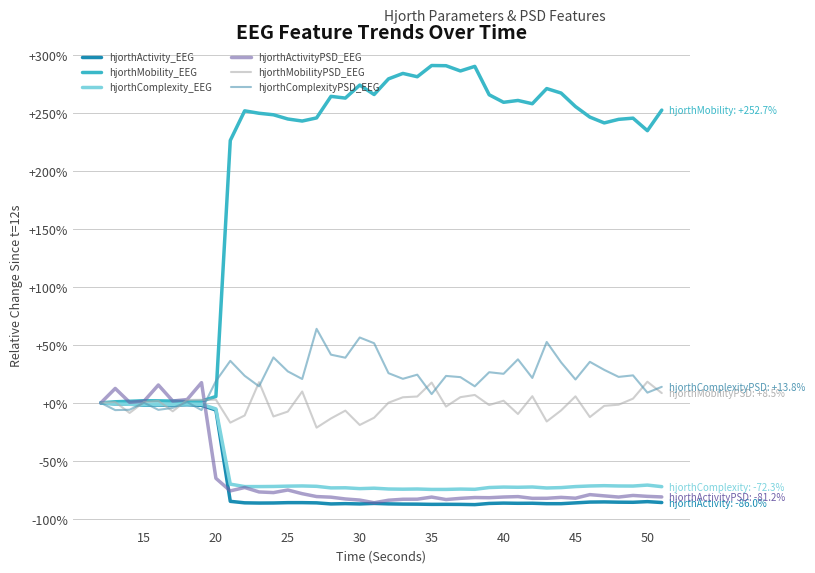

Which series has the largest range (max minus min)?

hjorthMobility_EEG